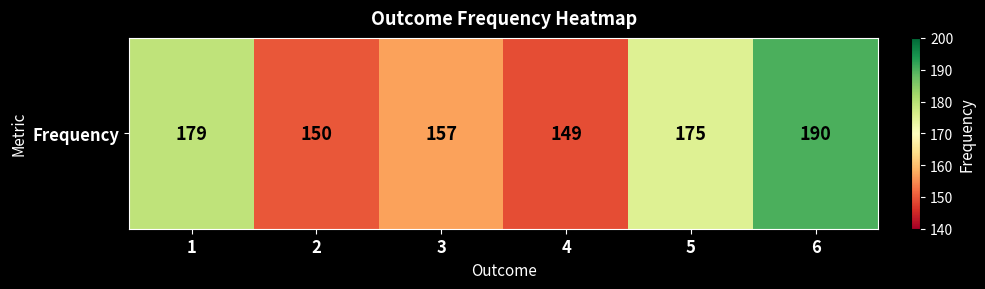

What is the approximate value at 1, to the nearest 10?

180